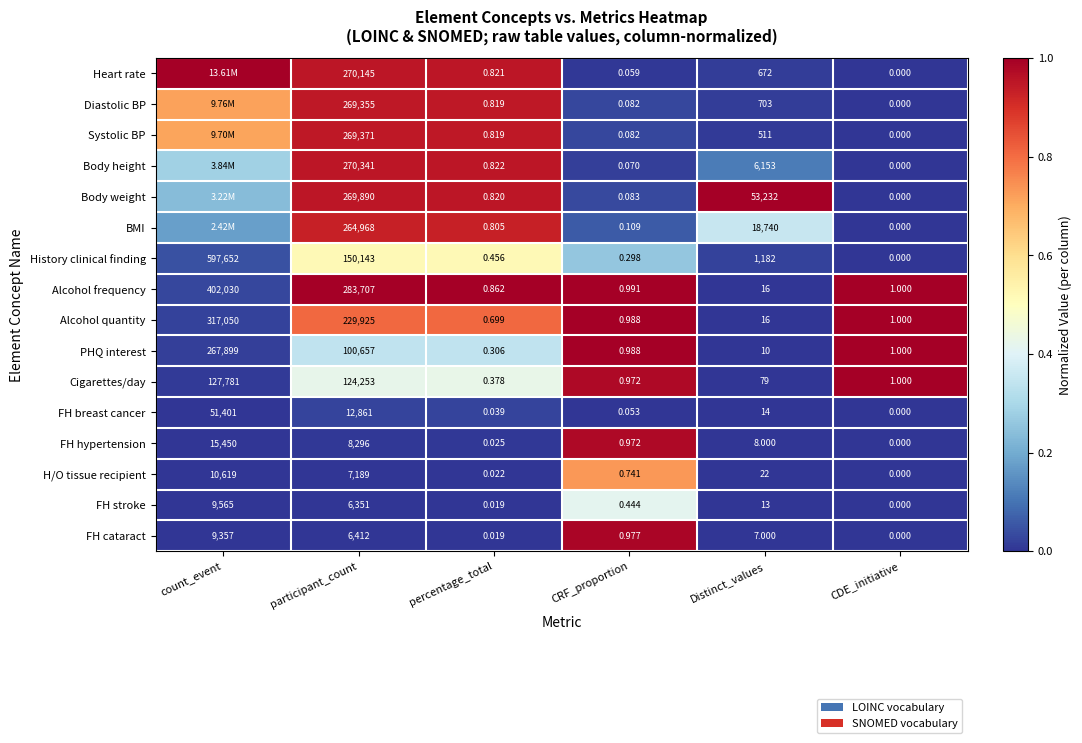

Between percentage_total and CRF_proportion, which series saw the biggest shift?

FH cataract